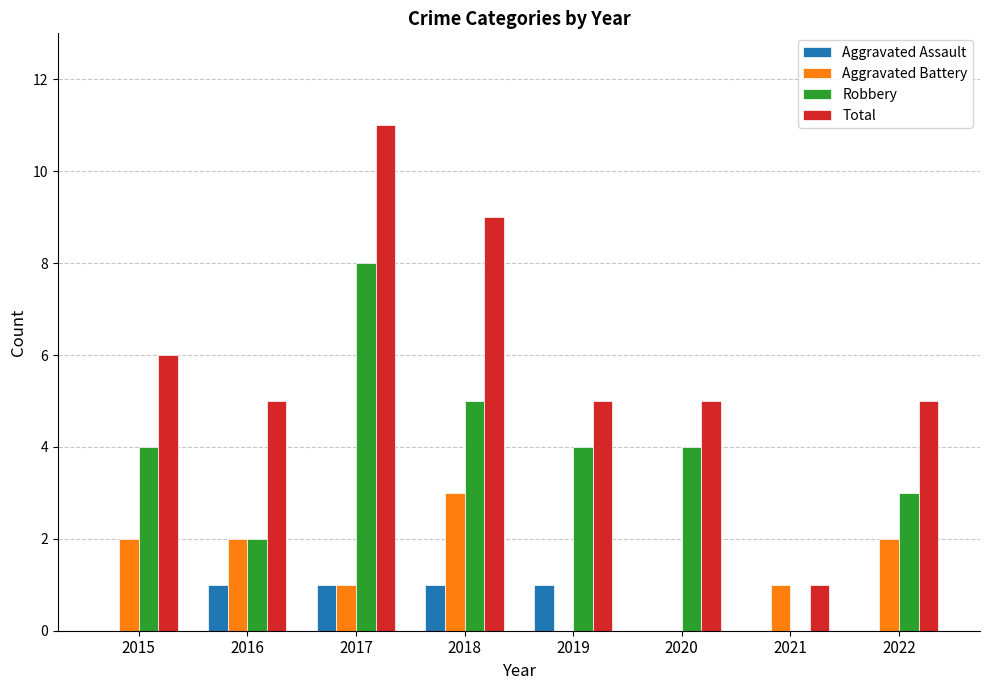

The value of Total at 2022 is 9. True or false?

False